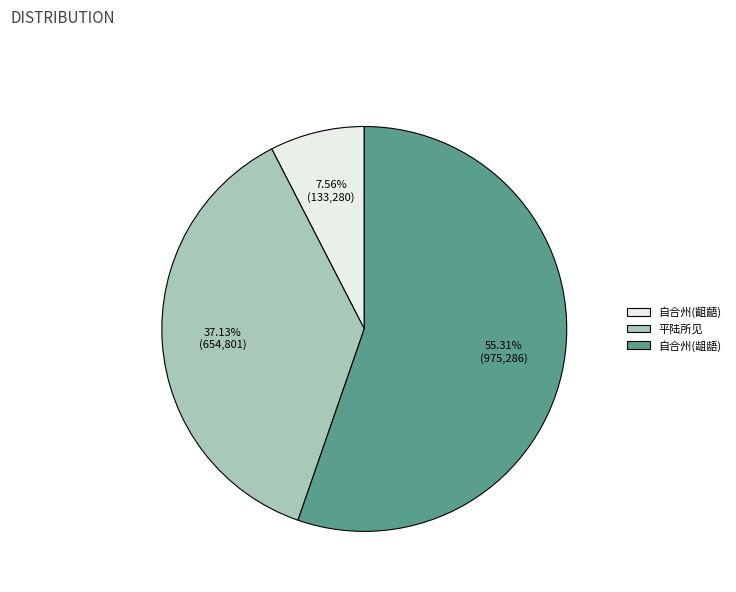

Is there a majority slice in this chart?

Yes